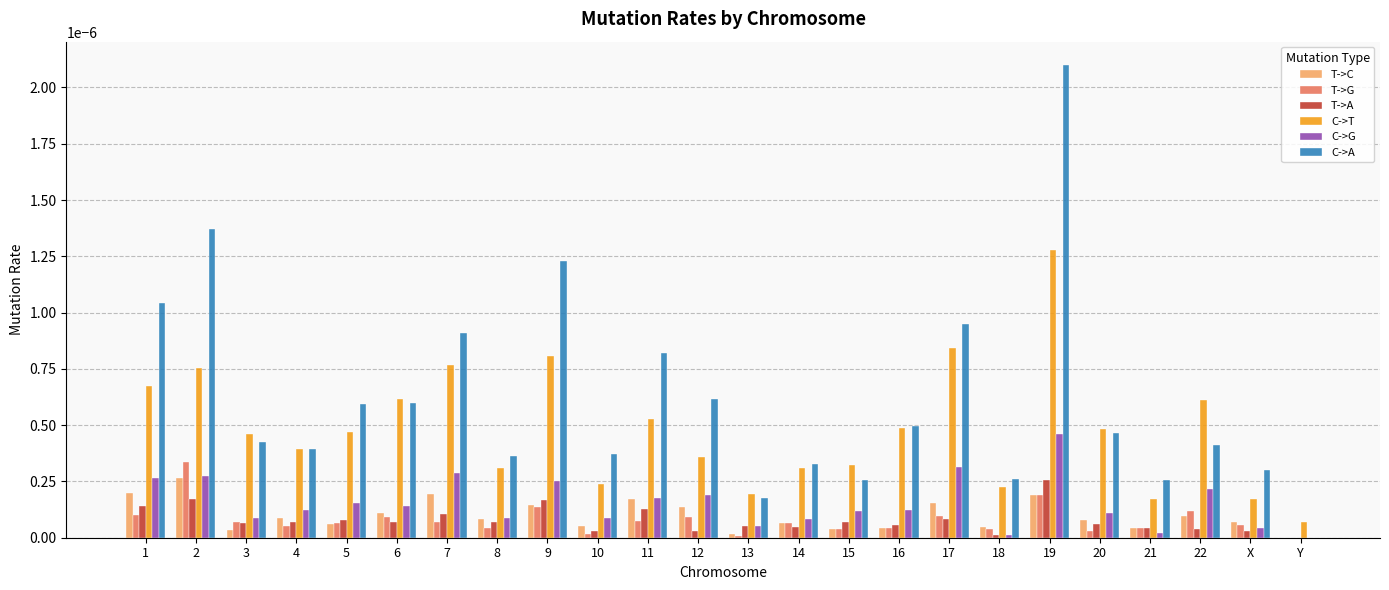

Which series has the largest total across all categories?

C->A